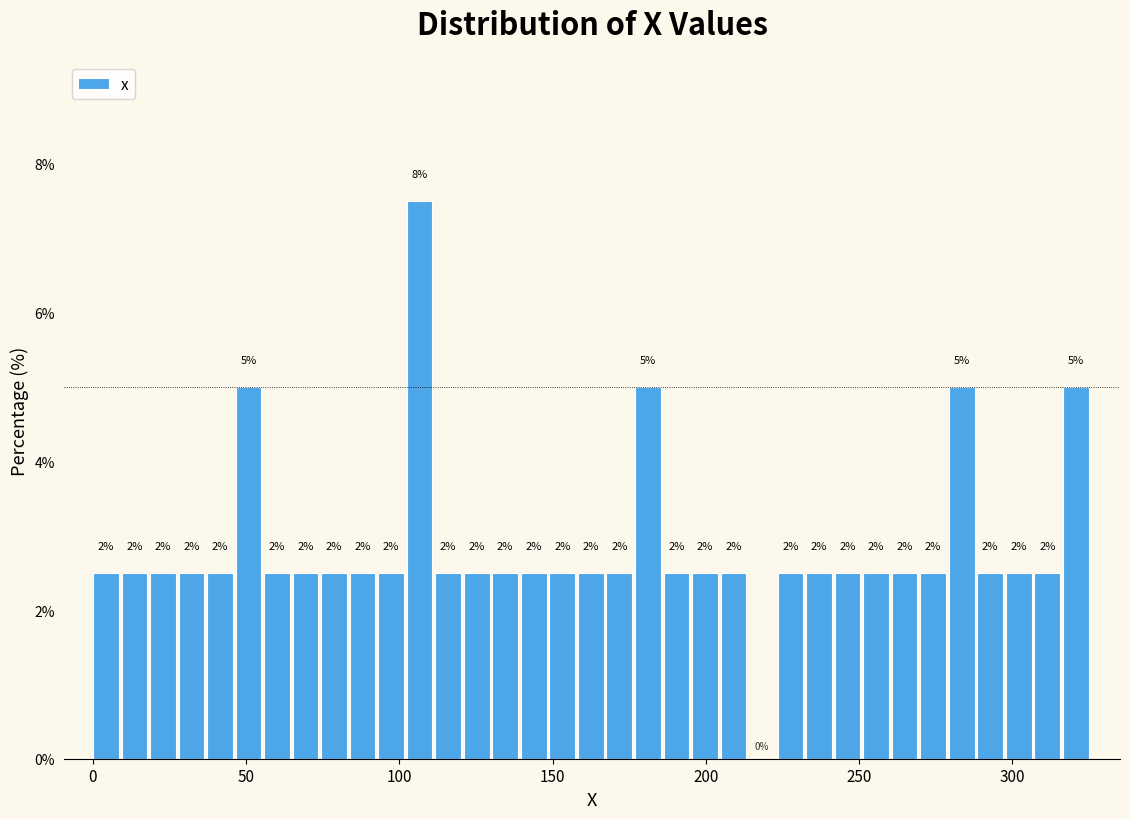

Around what value on the x-axis is the tallest bar? Give the approximate position of its centre, as read against the axis.

105